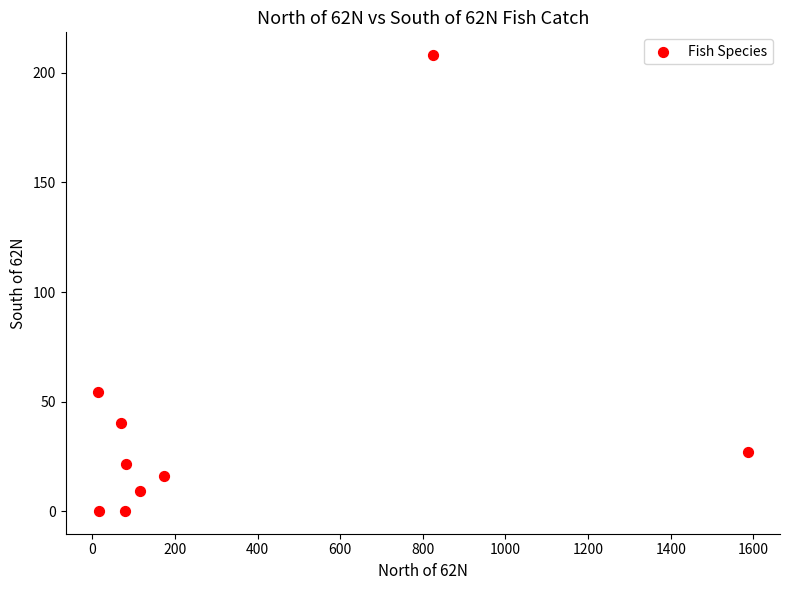

What Y value in the scatter plot is closest to 104?

54.4